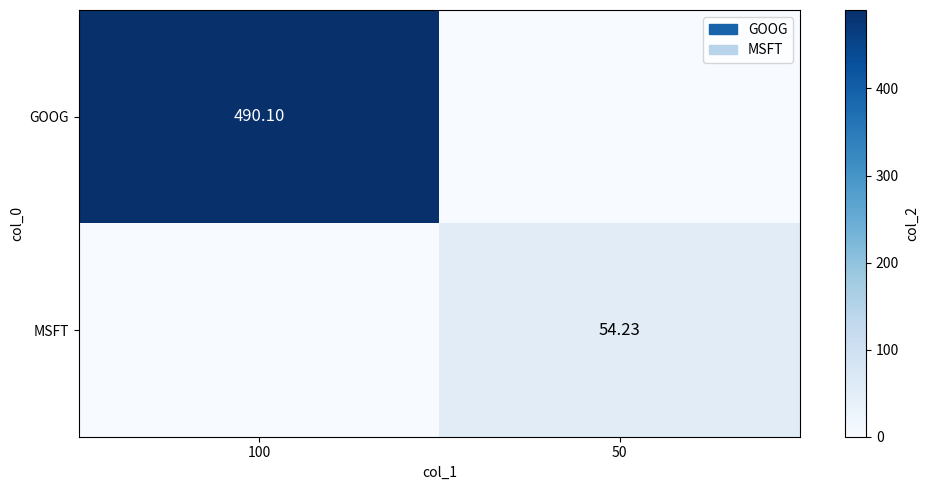

Is the value of MSFT at 50 greater than the value of GOOG at 100?

No